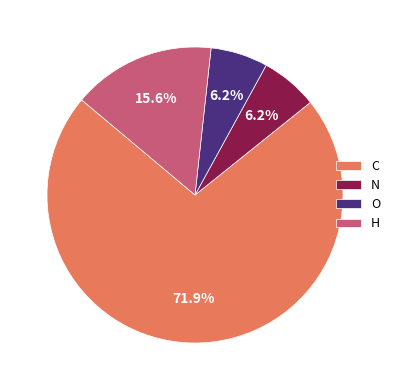

Count the number of slices in the pie.

4